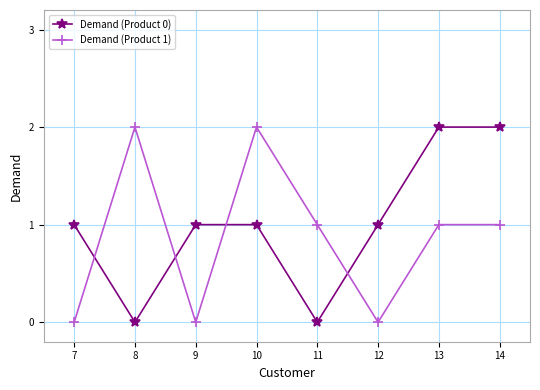

How many data points does each series have?

8